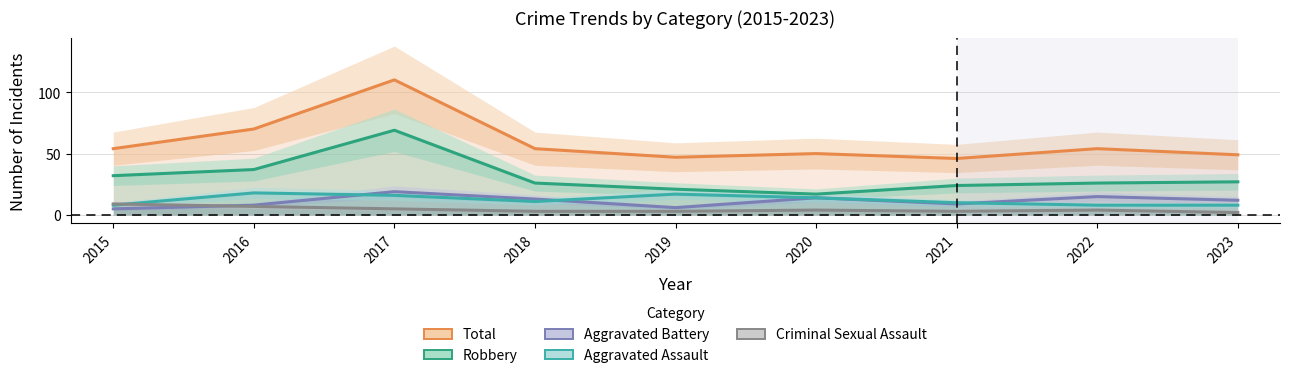

How many data points in Robbery are above 26?

4